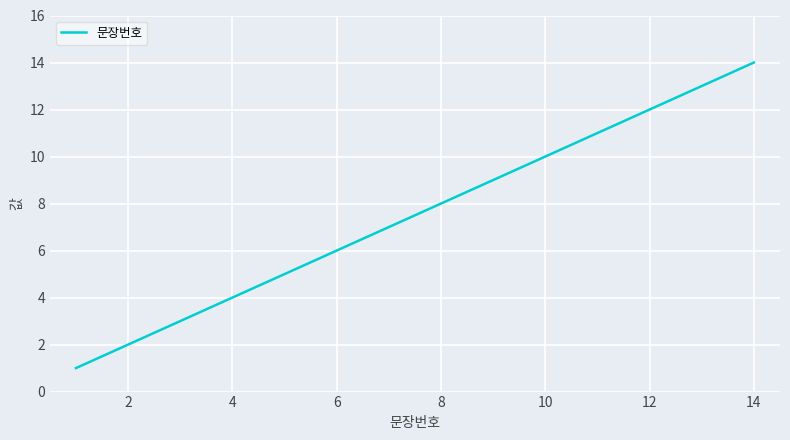

What is the maximum value shown in the chart?

14